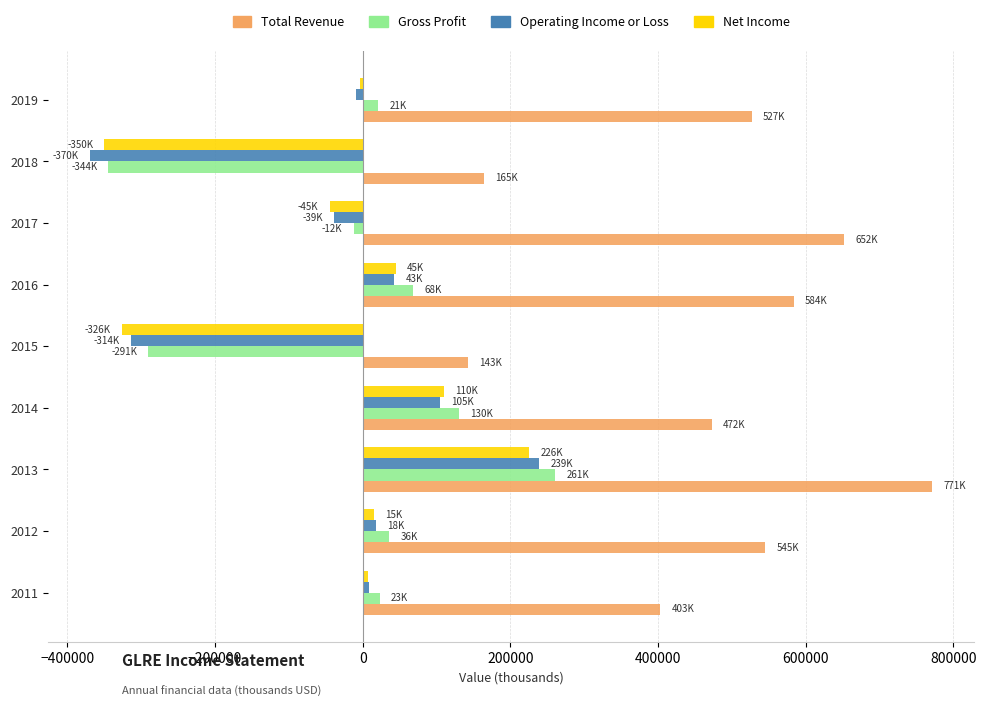

How many positive values does the Operating Income or Loss series have?

5